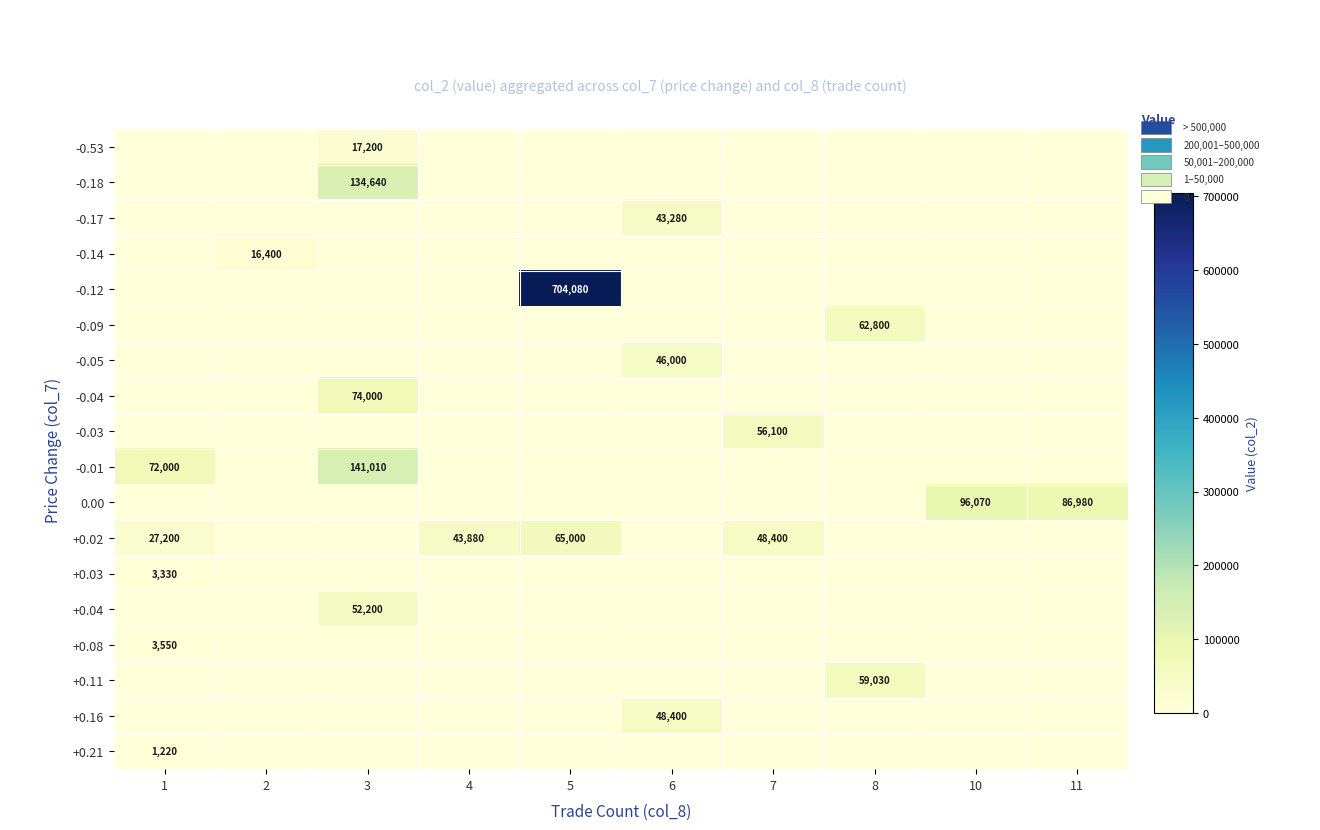

How many series are shown in this chart?

18